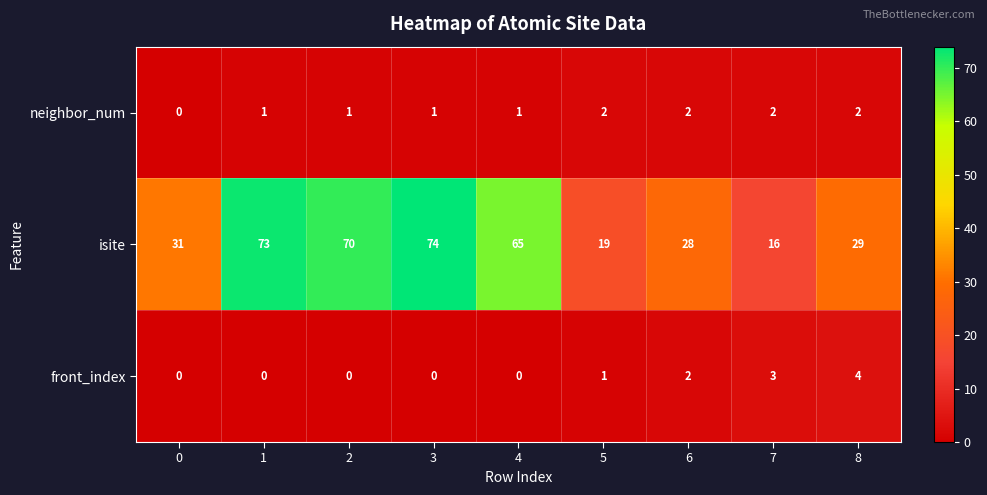

What is the minimum value for isite?

16